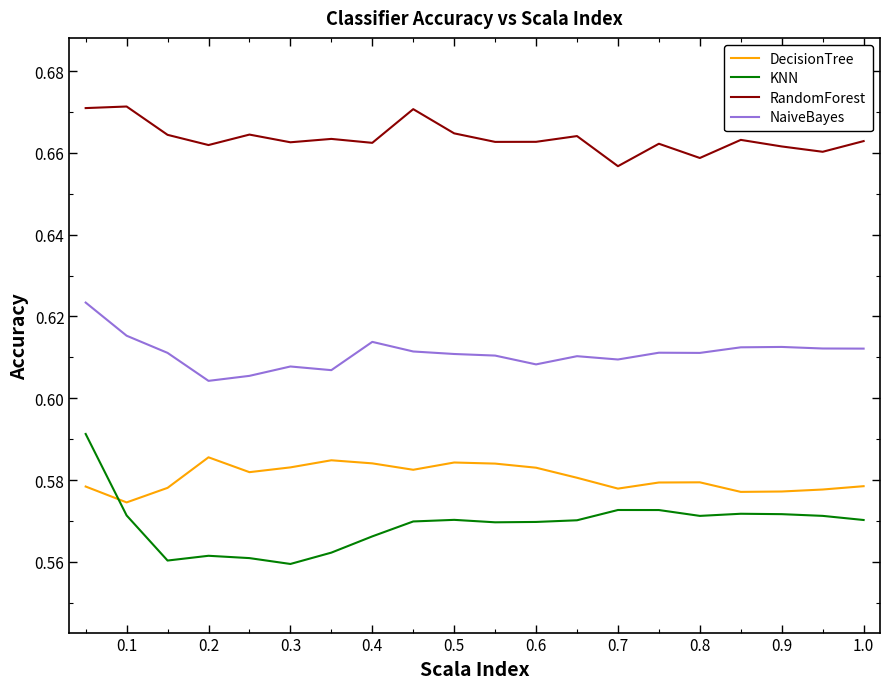

Which series has the largest total across all categories?

RandomForest